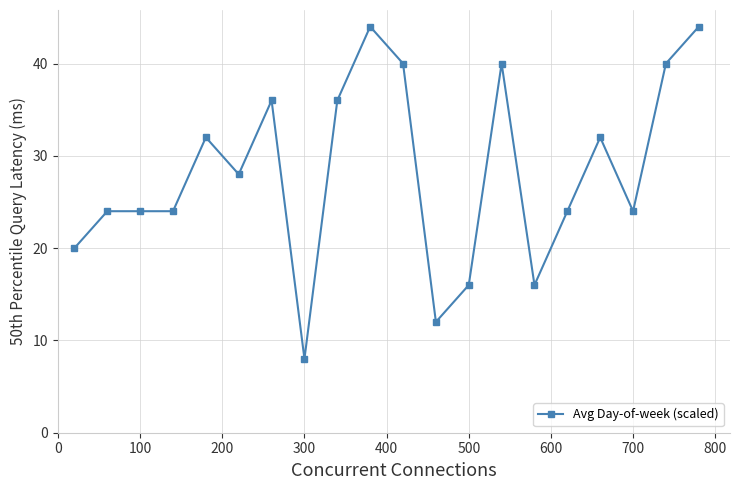

How many values are below 28?

10